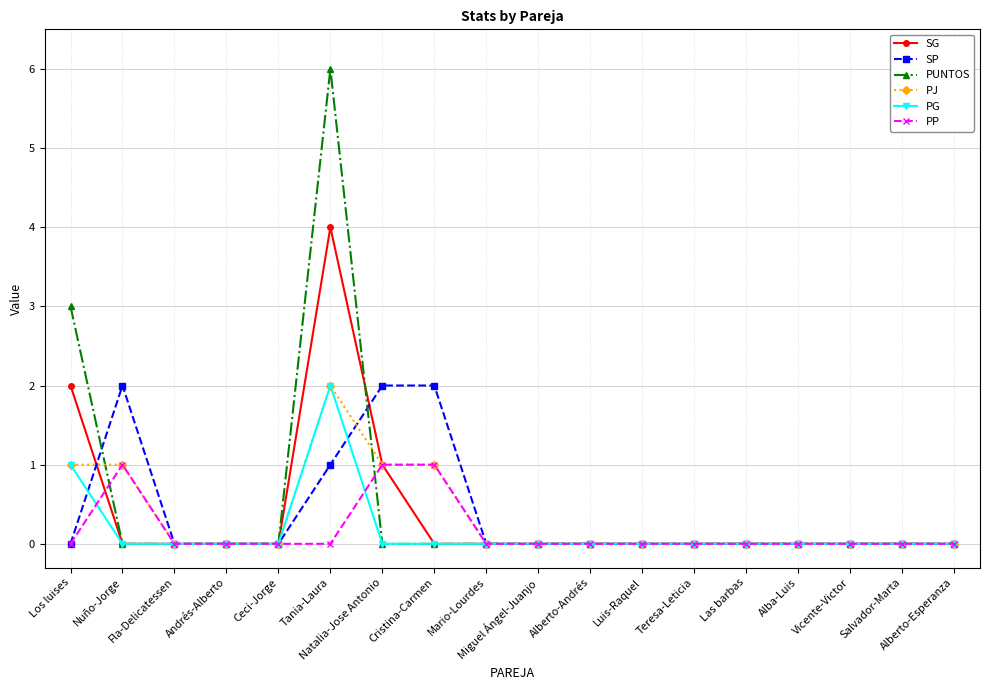

What is the difference between the maximum and second lowest values in the PUNTOS series?

6